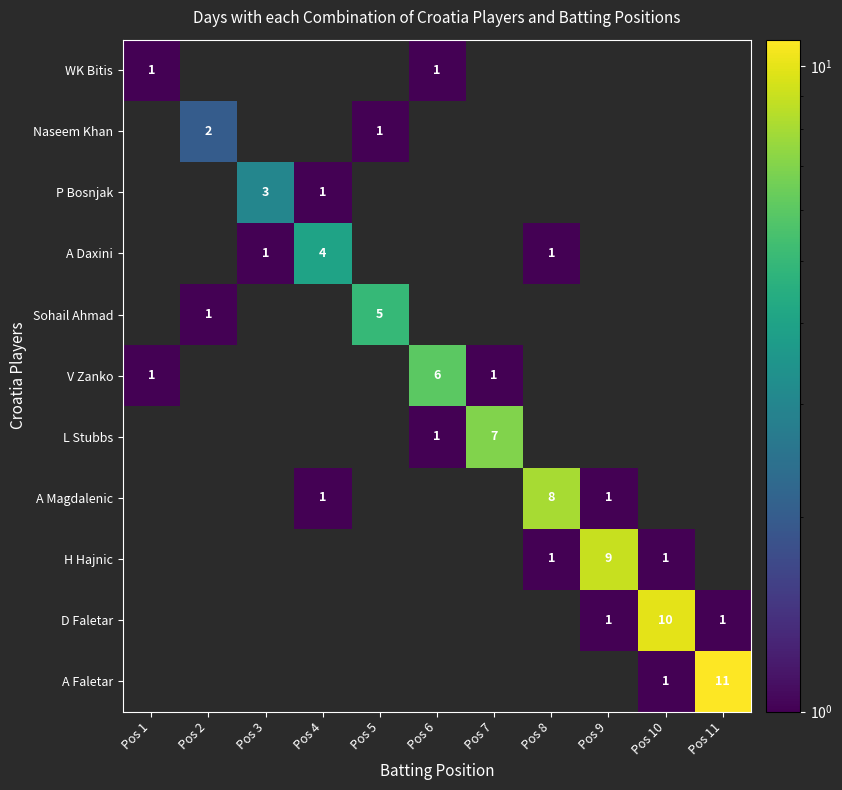

True or false: D Faletar has a value of 5 at Pos 10.

False